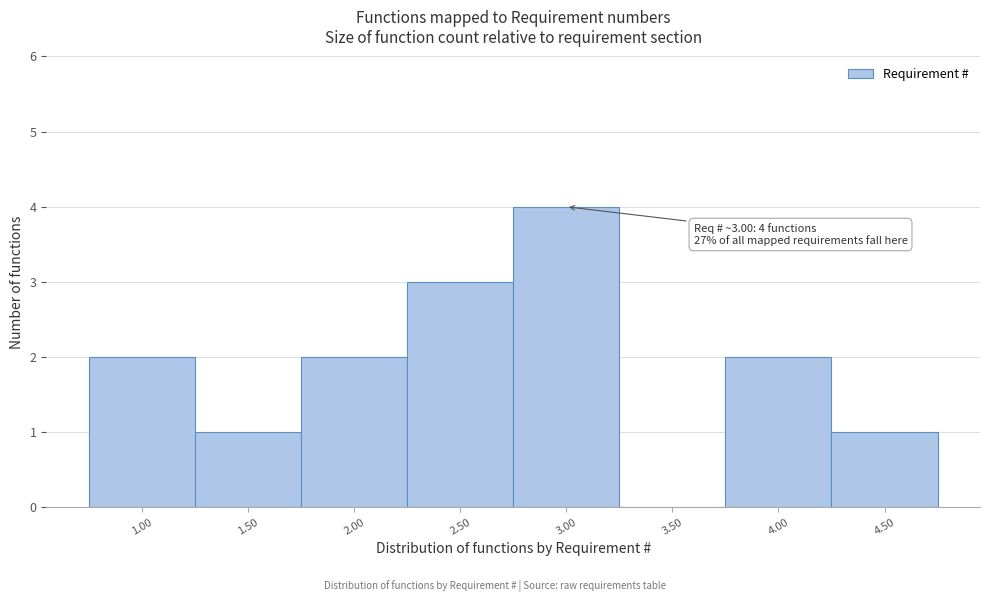

Over which range of the x-axis is the bar tallest?

2.75 to 3.25